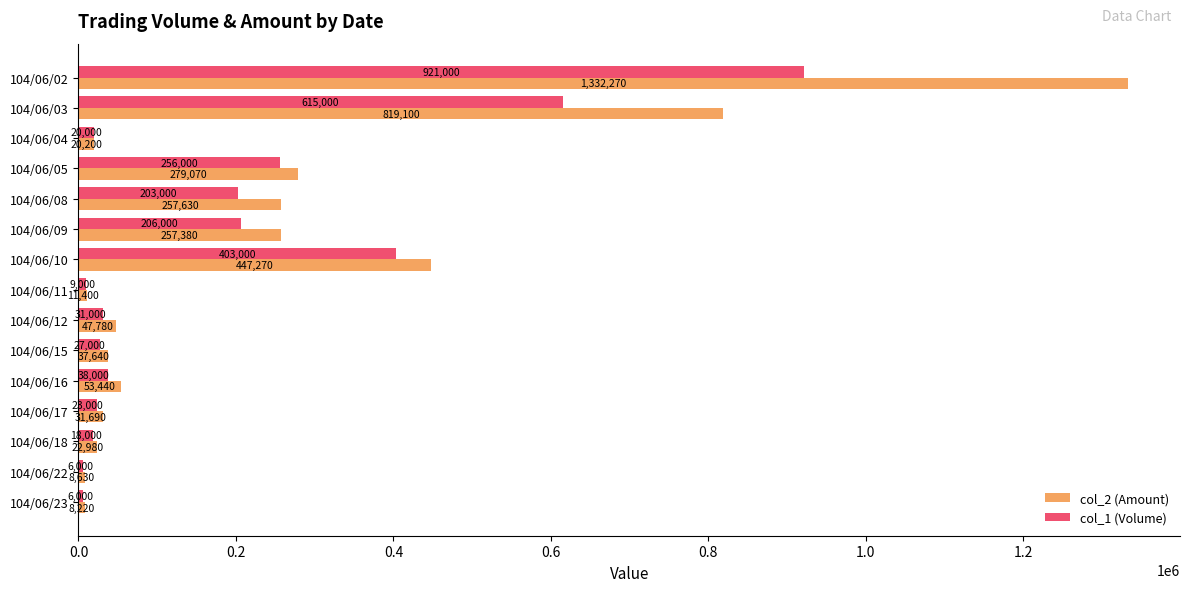

True or false: col_2 (Amount) has a value of 11400 at 104/06/11.

True